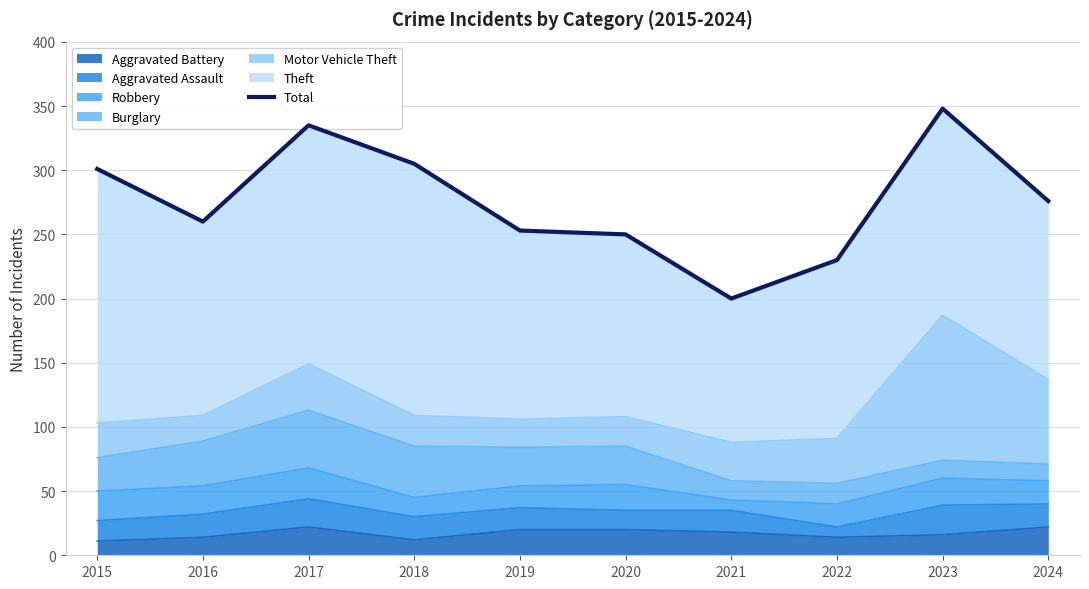

List the labels in order of value, smallest first.

2021, 2022, 2020, 2019, 2016, 2024, 2015, 2018, 2017, 2023